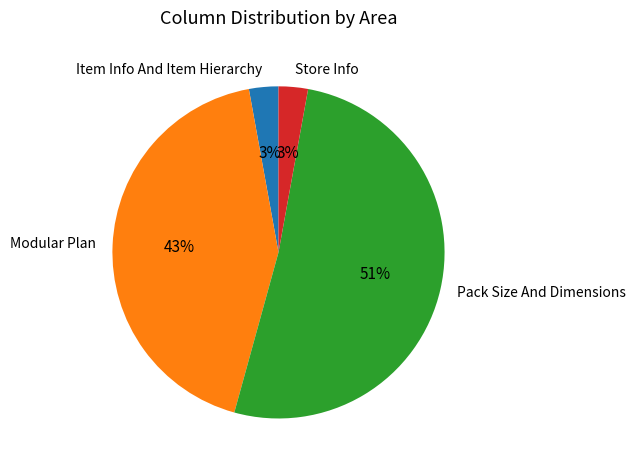

Do Pack Size And Dimensions and Item Info And Item Hierarchy together represent more than half of the pie?

Yes